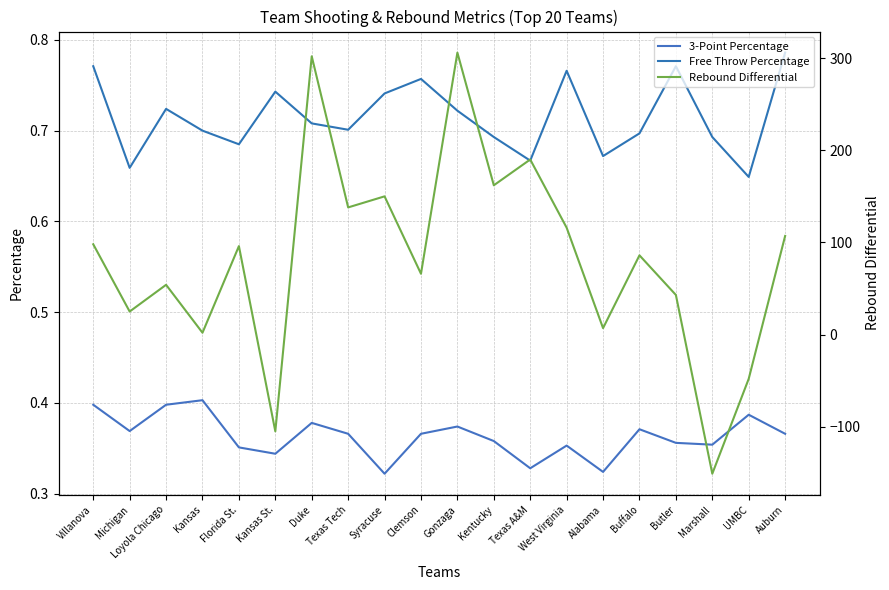

Does the chart display data point markers on the line(s)?

No